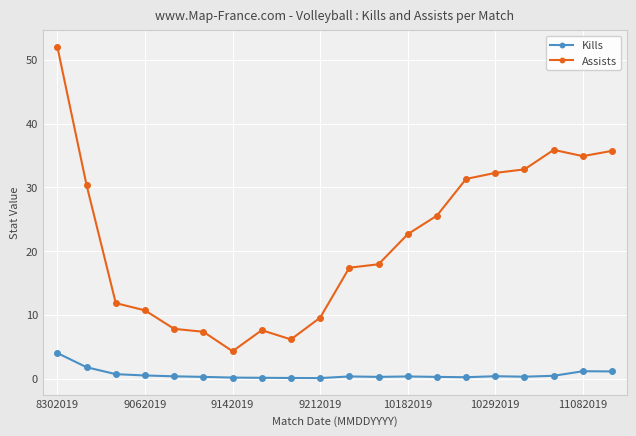

Count the number of categories in the chart.

20